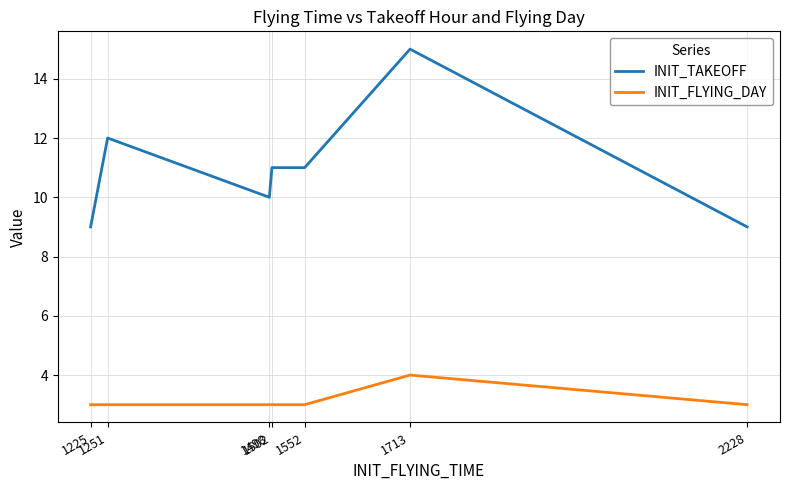

What are all the series names shown in the legend?

INIT_TAKEOFF, INIT_FLYING_DAY